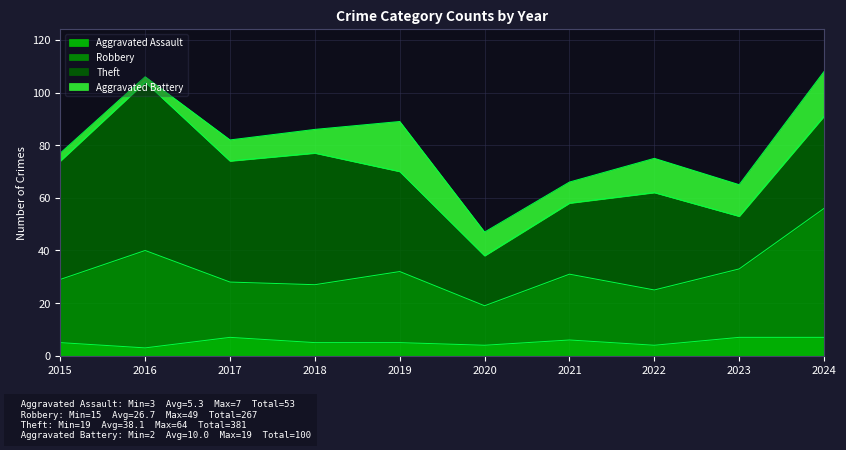

What is the minimum value for Aggravated Assault?

3